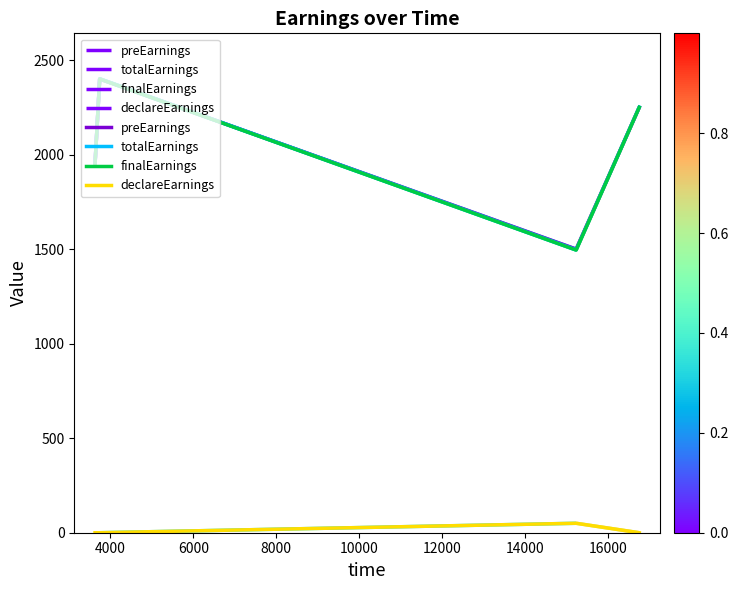

How many preEarnings values are between 1950 and 2400?

3